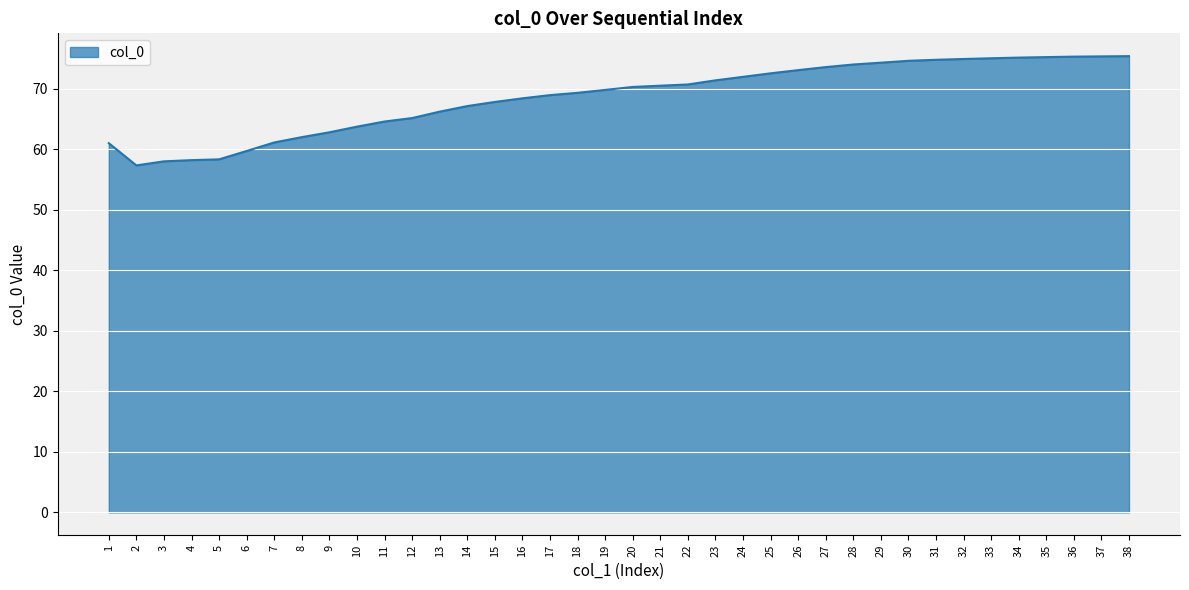

Read the value at 26.

73.1